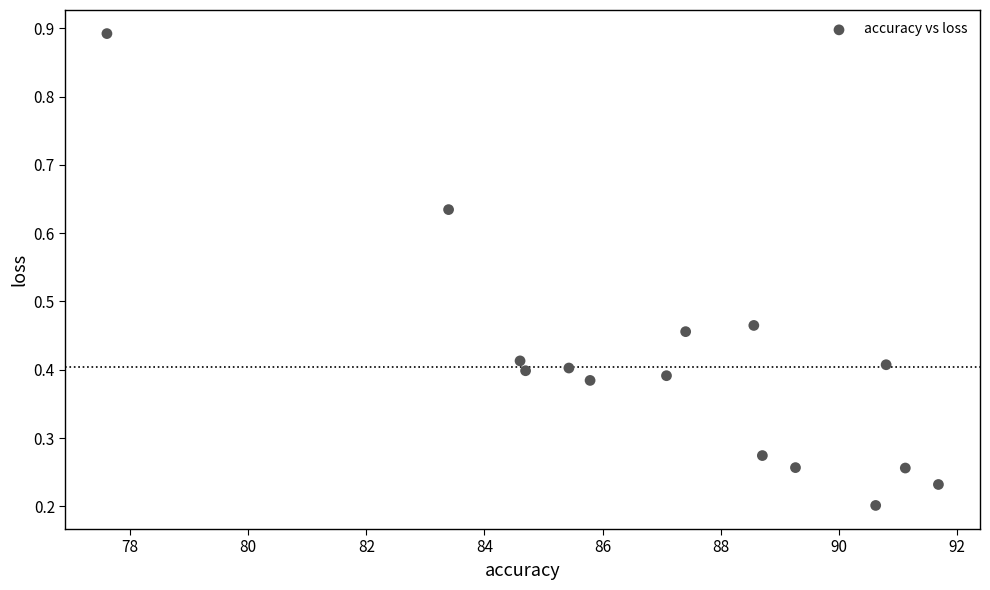

What is the range of X values (max minus min)?

14.1